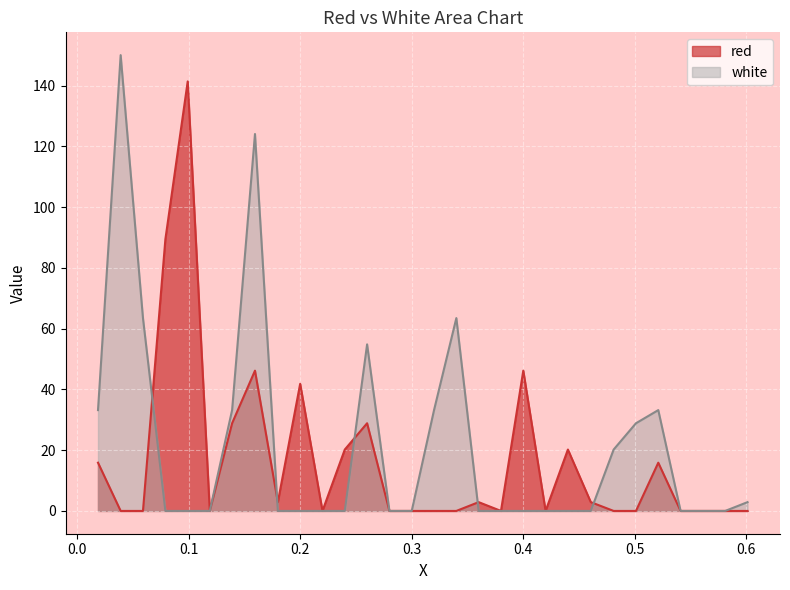

How many lines are shown in the chart?

2